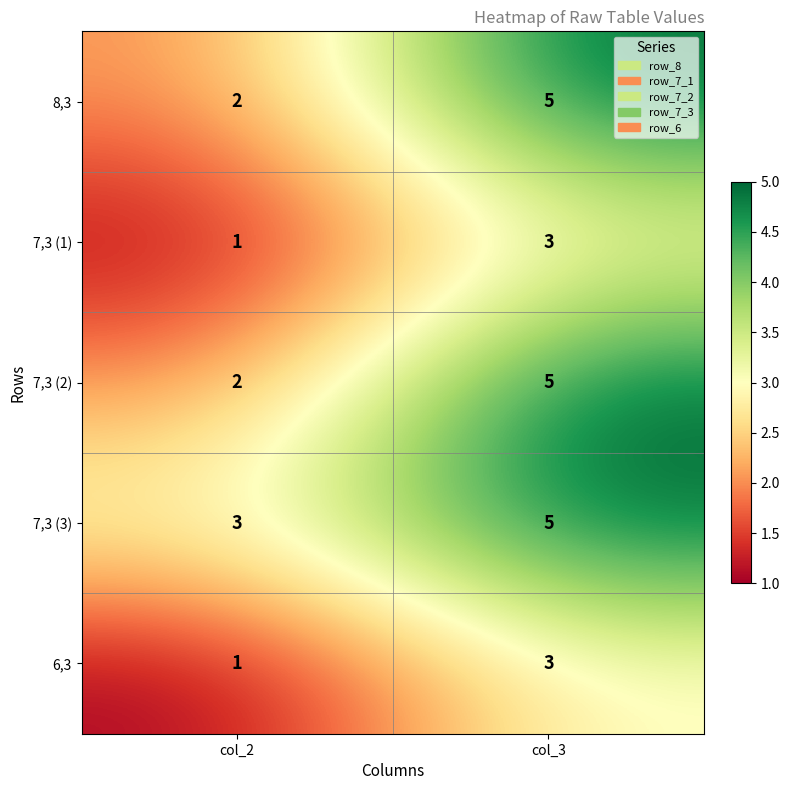

Count the number of data series in this chart.

5